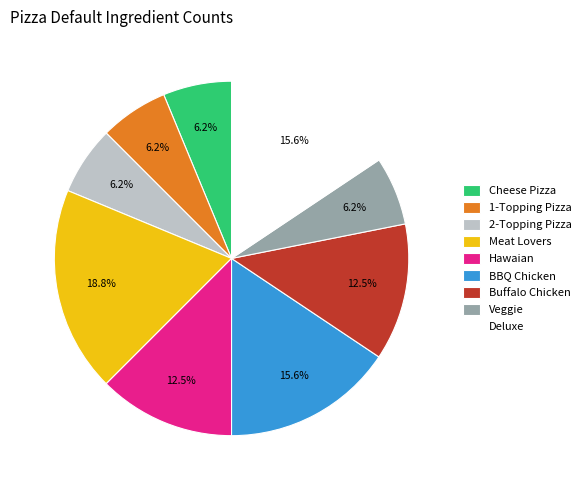

Approximately how many times larger is the value at Veggie compared to Cheese Pizza?

1.0